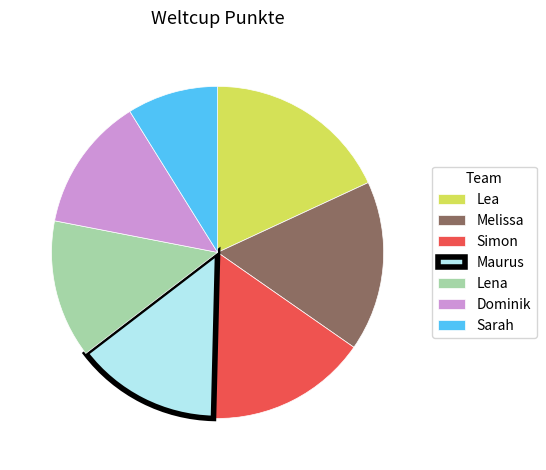

Which has a higher value, Maurus or Simon?

Simon